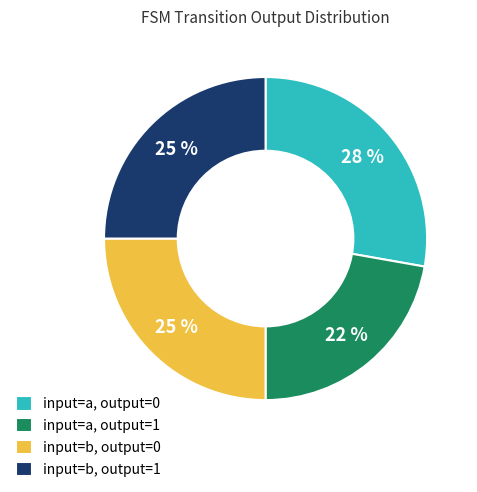

What is the ratio of the value at input=a, output=1 to the value at input=a, output=0?

0.8